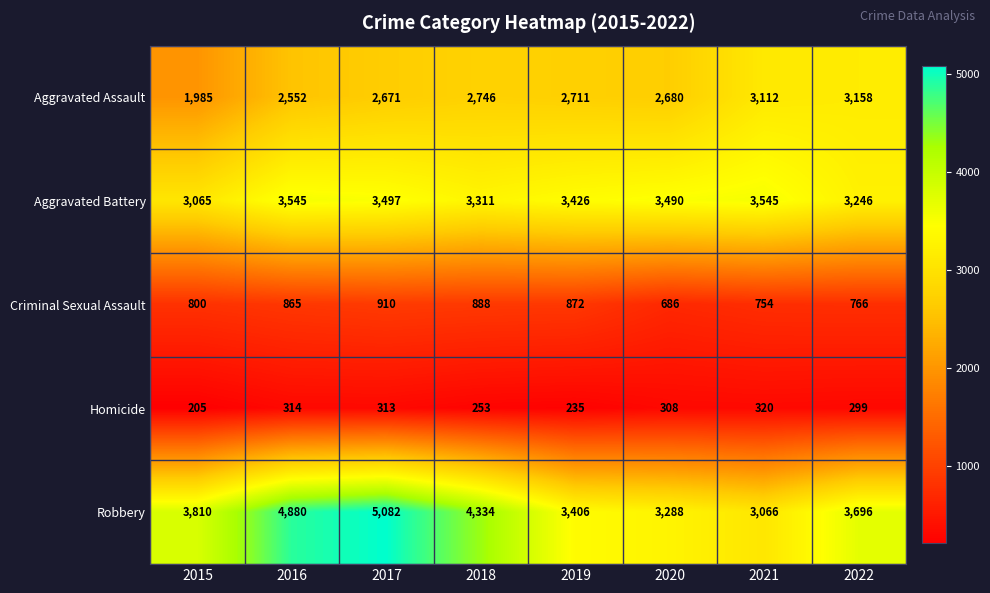

What is the lowest value of the Homicide series?

205